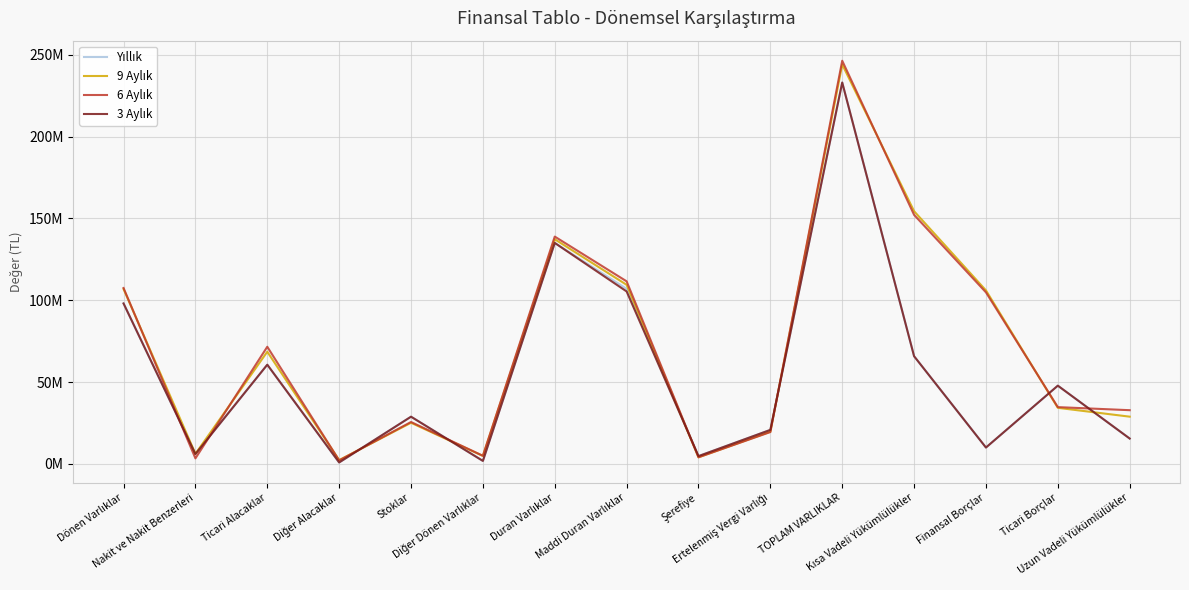

Reading left to right, what are all the values shown in this chart?

Yıllık: 98036874	5998919	60597929	841417	28816258	1782351	135038667	106969538	4718891	20747387	233075541	65779253	9962659	47784139	15459625
9 Aylık: 106840999	6121337	68525370	2274034	25097997	4822261	137286297	109429961	4000000	19649866	244127296	154416560	106011599	34235147	28831754
6 Aylık: 107481188	3338861	71561161	2095176	25567561	4918429	138912142	111565058	4000000	19430977	246393330	152188059	104818331	34663427	32789309
3 Aylık: 98036874	5998919	60597929	841417	28816258	1782351	135038667	105371206	4718891	20747387	233075541	65779253	9962659	47784139	15459625